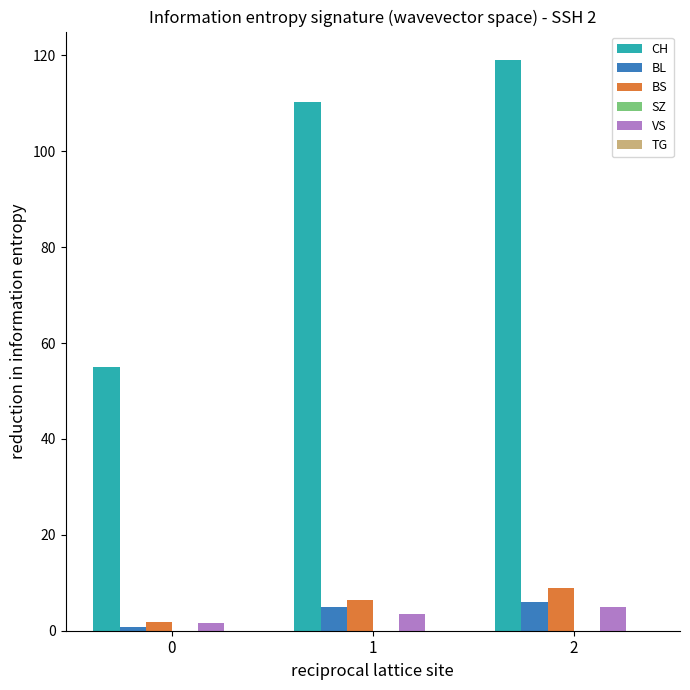

True or false: CH has a value of 27.8 at 0.

False